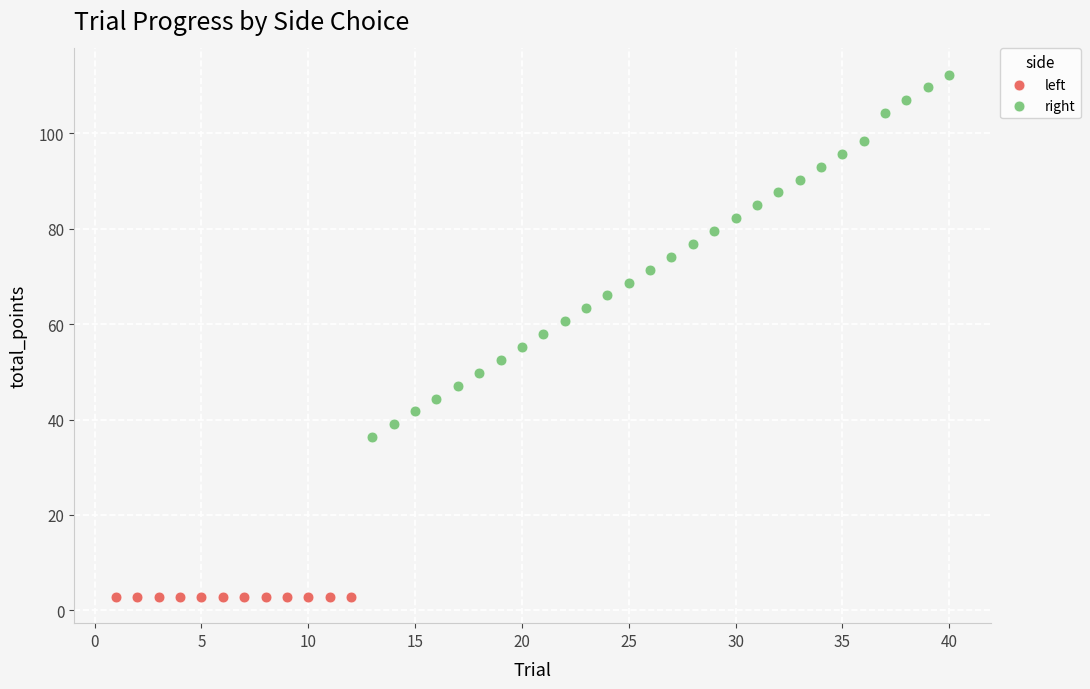

Which series contains the lowest Y value?

left